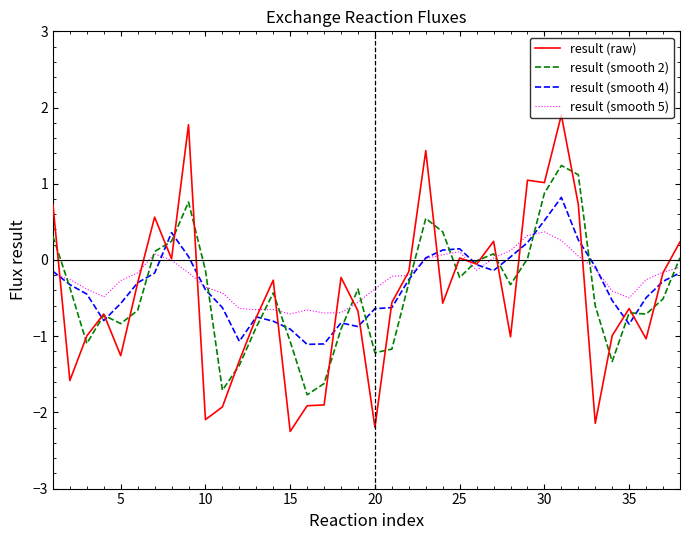

Which series has the largest range (max minus min)?

result (raw)